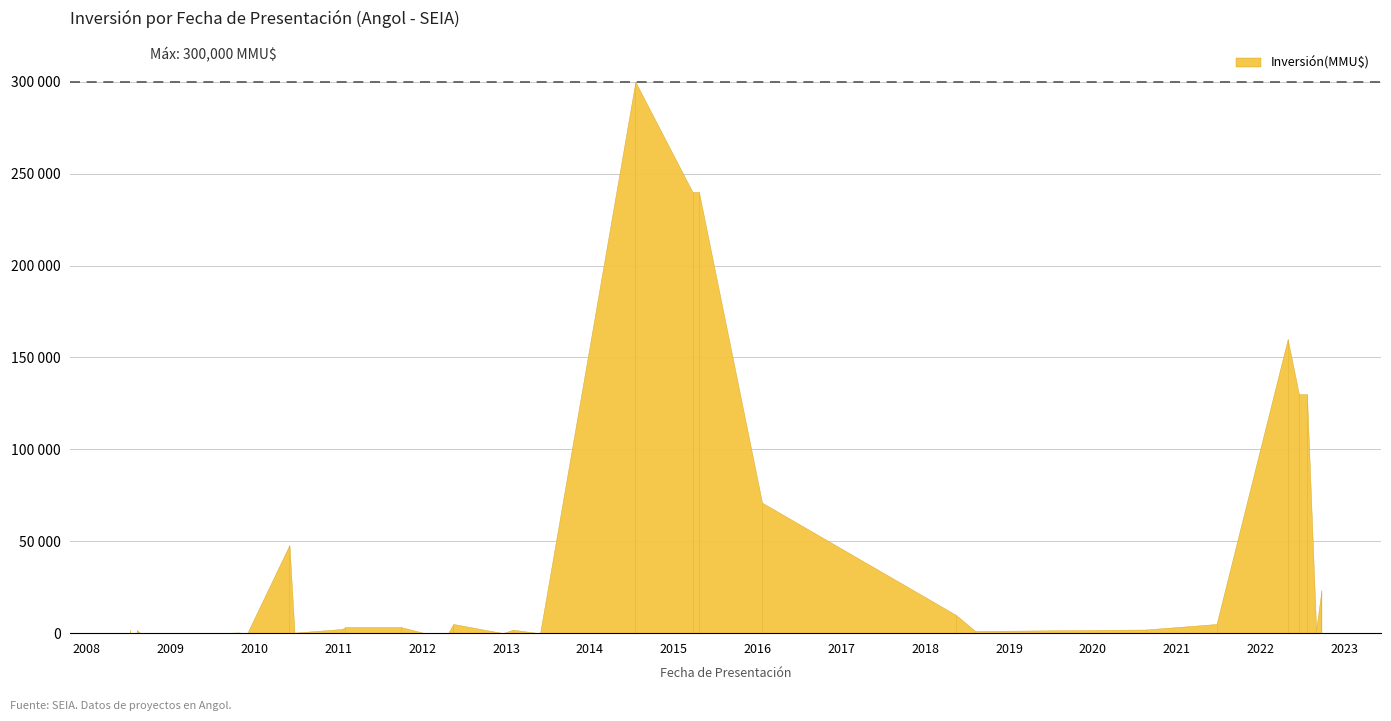

What is the label of the 27th point from the left?

30/11/2009